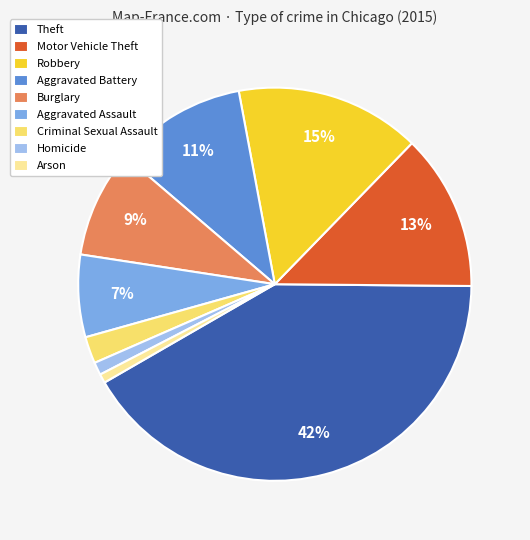

What is the largest slice in the pie chart?

Theft